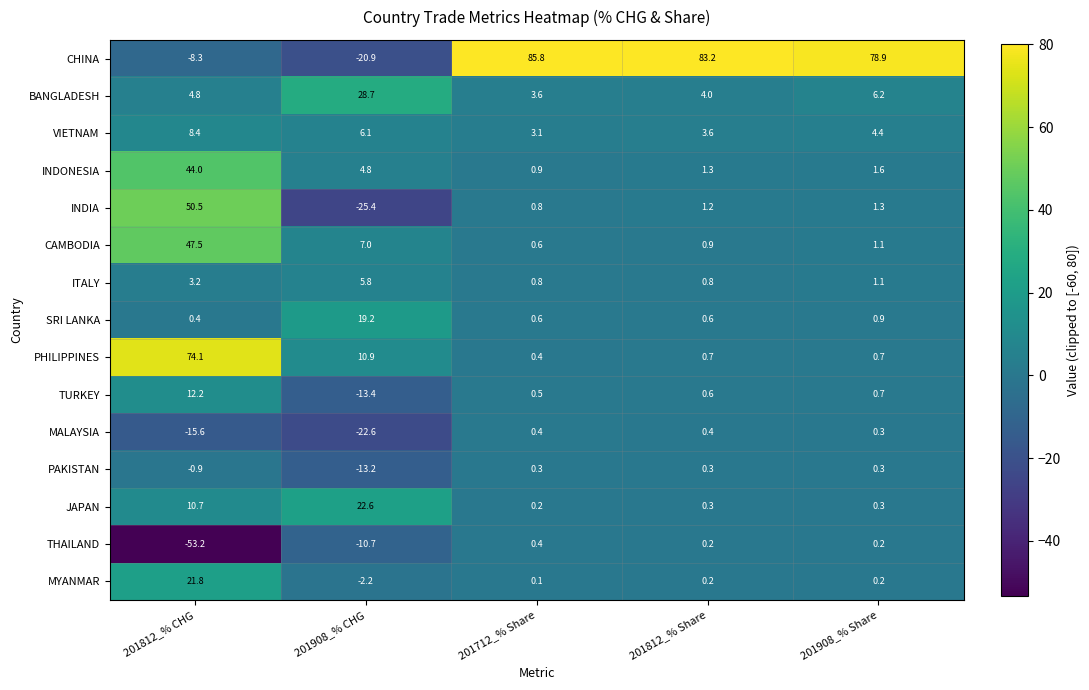

How many values in the PAKISTAN series are below 0?

2